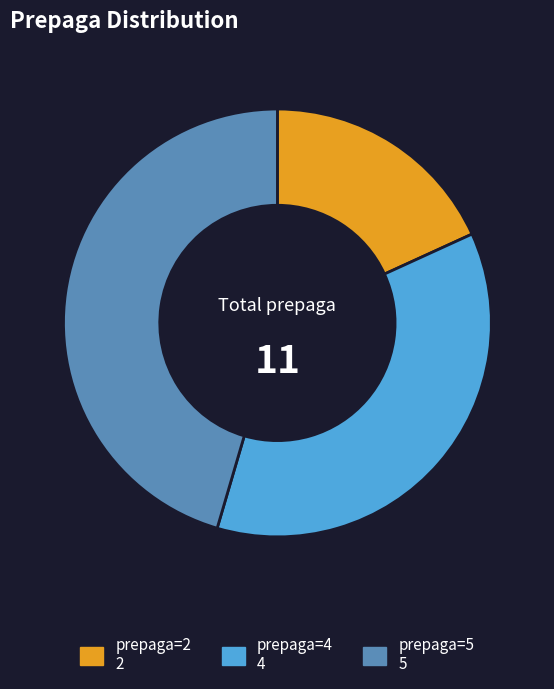

Is there any slice that represents more than half of the pie?

No